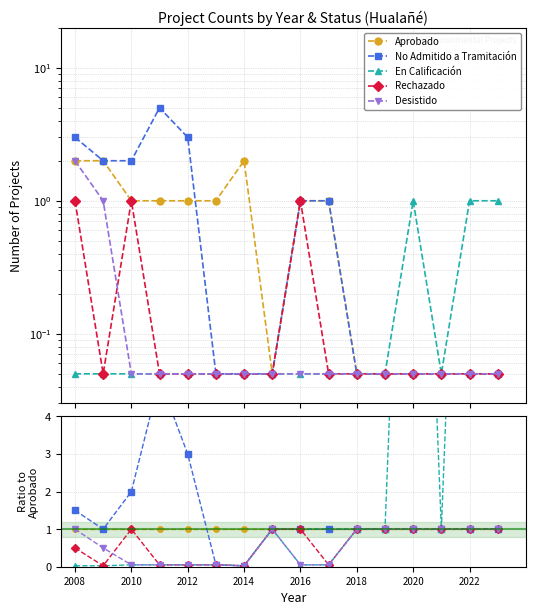

True or false: Rechazado and En Calificación intersect in this chart.

False